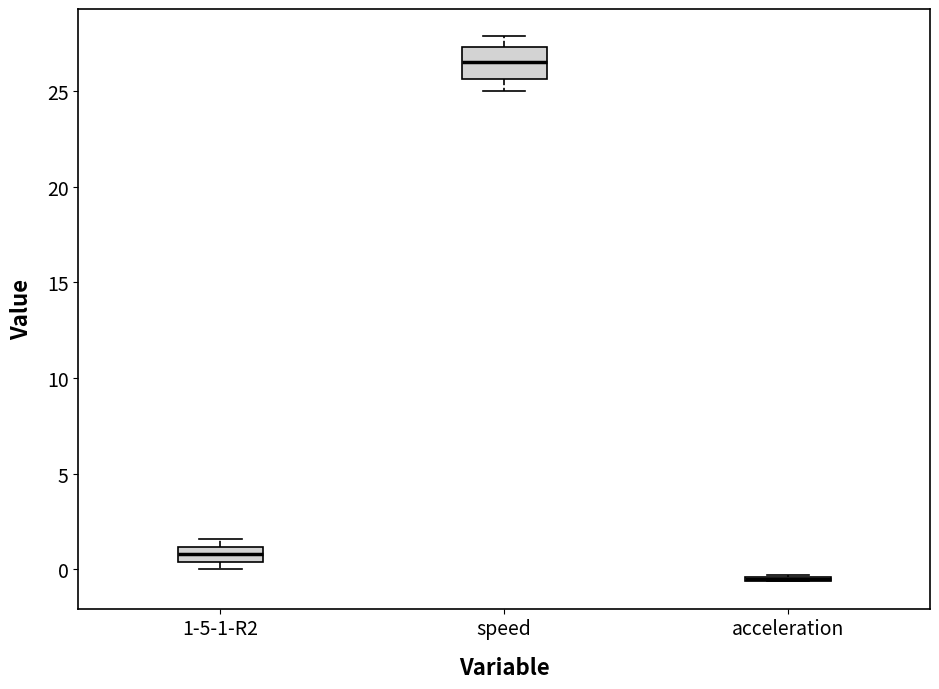

Which box is the tallest, from its lower edge to its upper edge?

speed